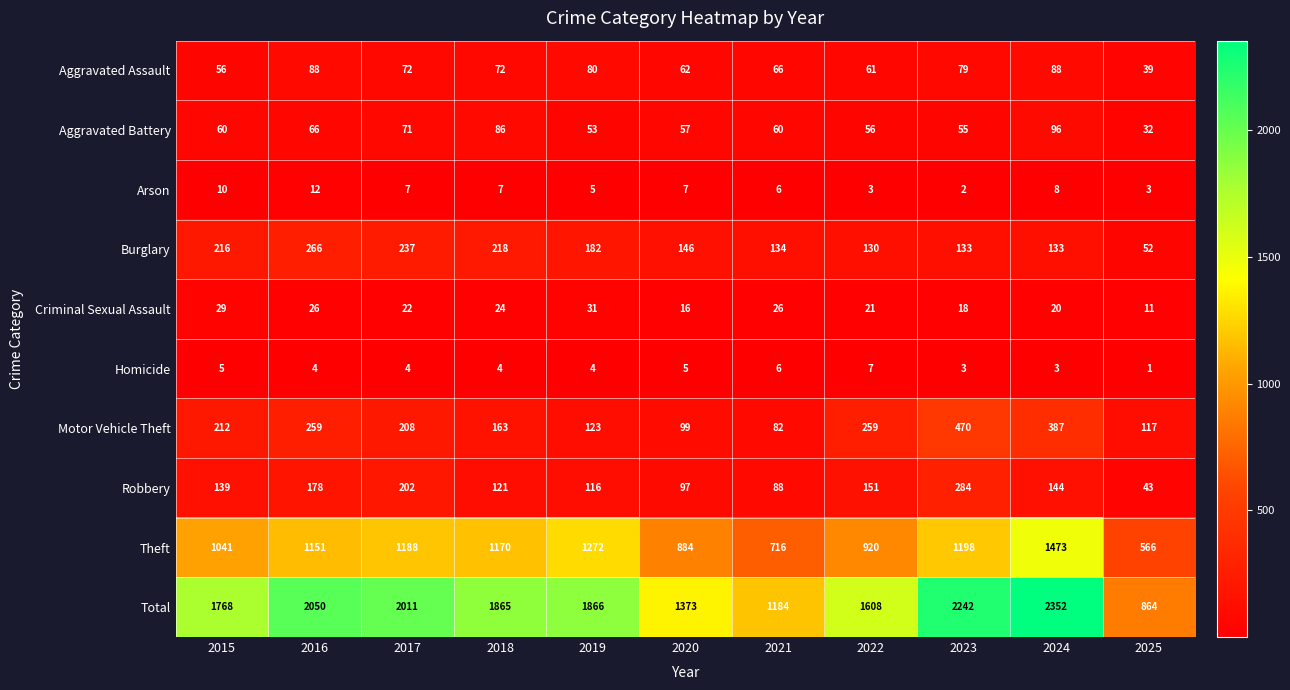

At which label is Criminal Sexual Assault closest to 21?

2022